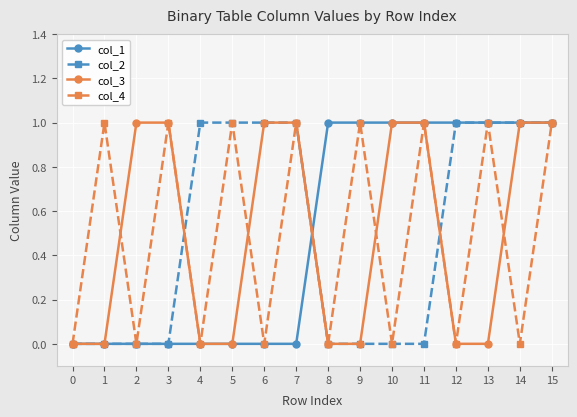

Read the col_2 value at 7.

1